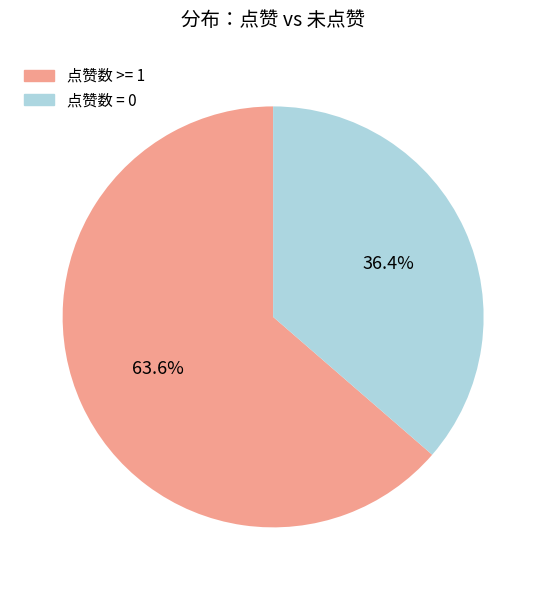

To the nearest percent, what is the average slice percentage?

50%